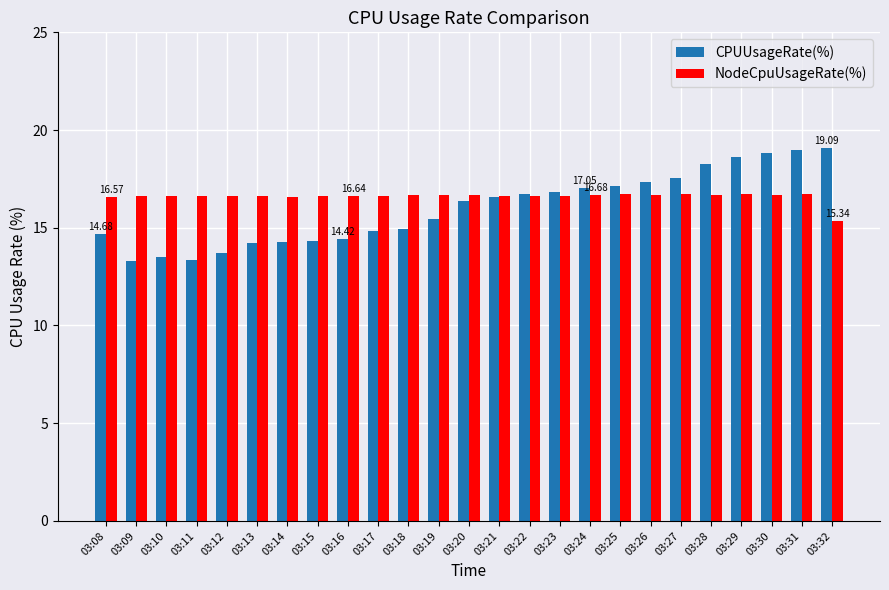

What is the difference between the maximum and second lowest values in the CPUUsageRate(%) series?

5.8